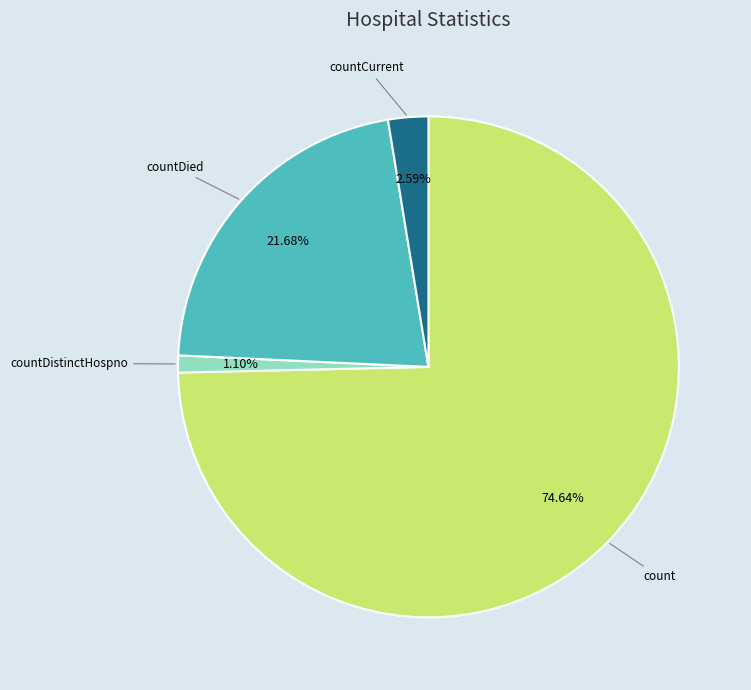

To the nearest percent, what is the average slice percentage?

25%